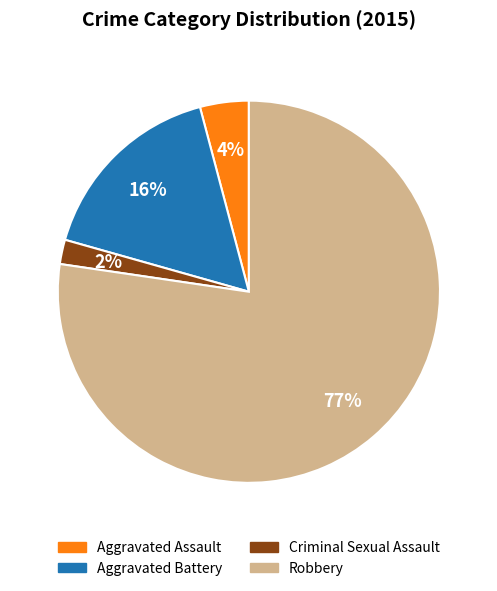

Is the sum of Aggravated Assault and Robbery greater than half?

Yes